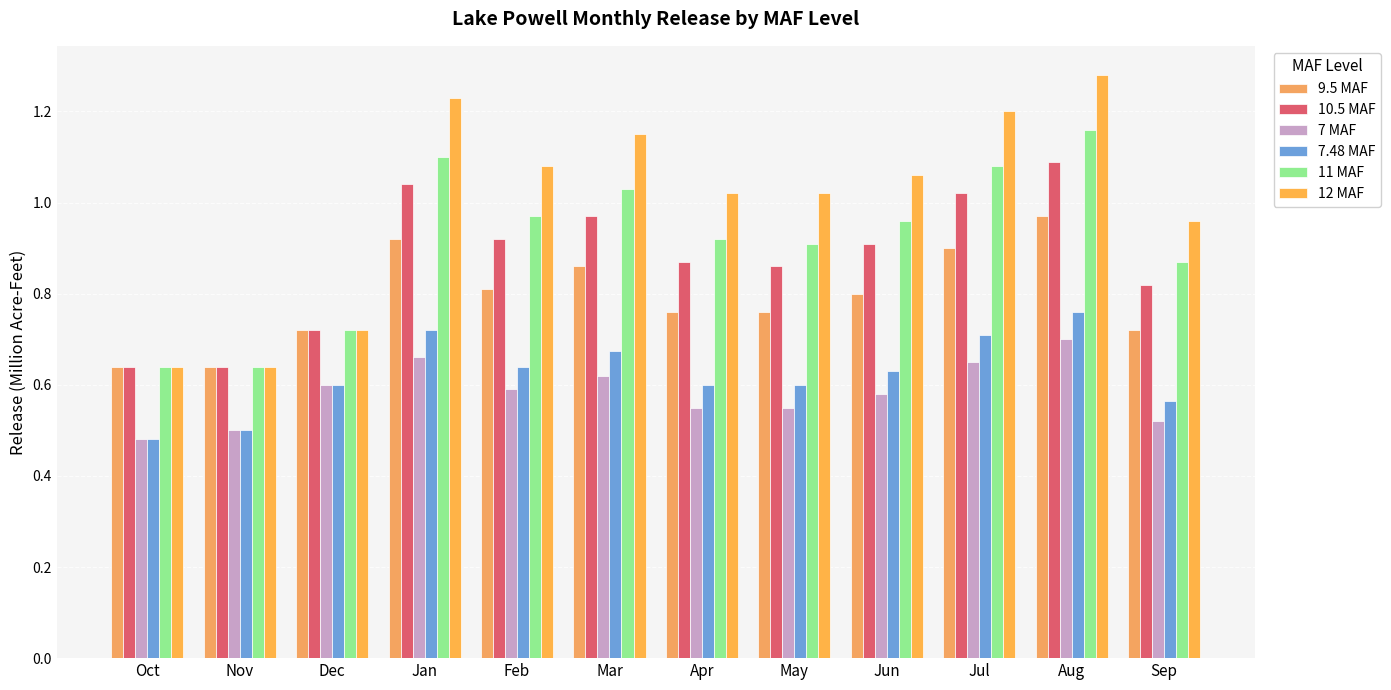

How many groups of bars are there?

12